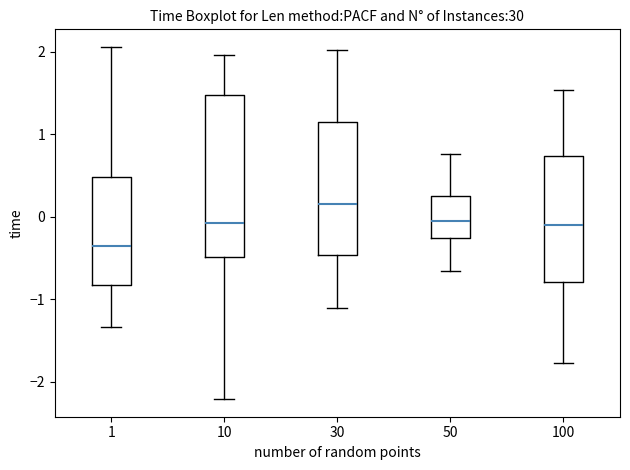

Reading left to right, transcribe this box plot: for each box, give where its median line is, the range the box spans, and where its two whiskers end, as read against the y-axis. The values are not printed on the chart, so give them approximately, as read against the axis.

1: median -0.3, box -0.8 to 0.5, whiskers -1.3 to 2.1
10: median -0.1, box -0.5 to 1.5, whiskers -2.2 to 2.0
30: median 0.2, box -0.5 to 1.1, whiskers -1.1 to 2.0
50: median 0.0, box -0.3 to 0.2, whiskers -0.7 to 0.8
100: median -0.1, box -0.8 to 0.7, whiskers -1.8 to 1.5